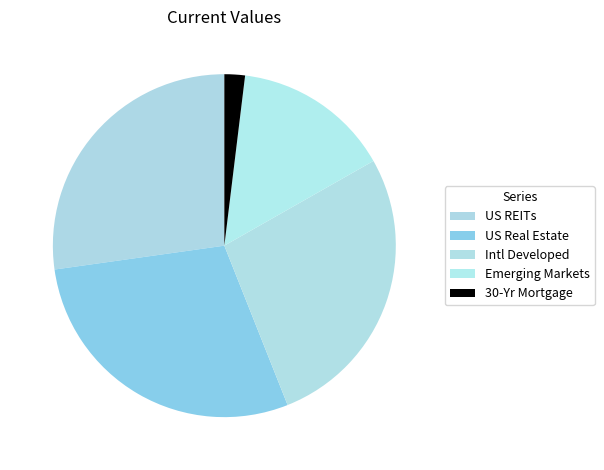

To the nearest percent, what portion does US REITs represent?

27%